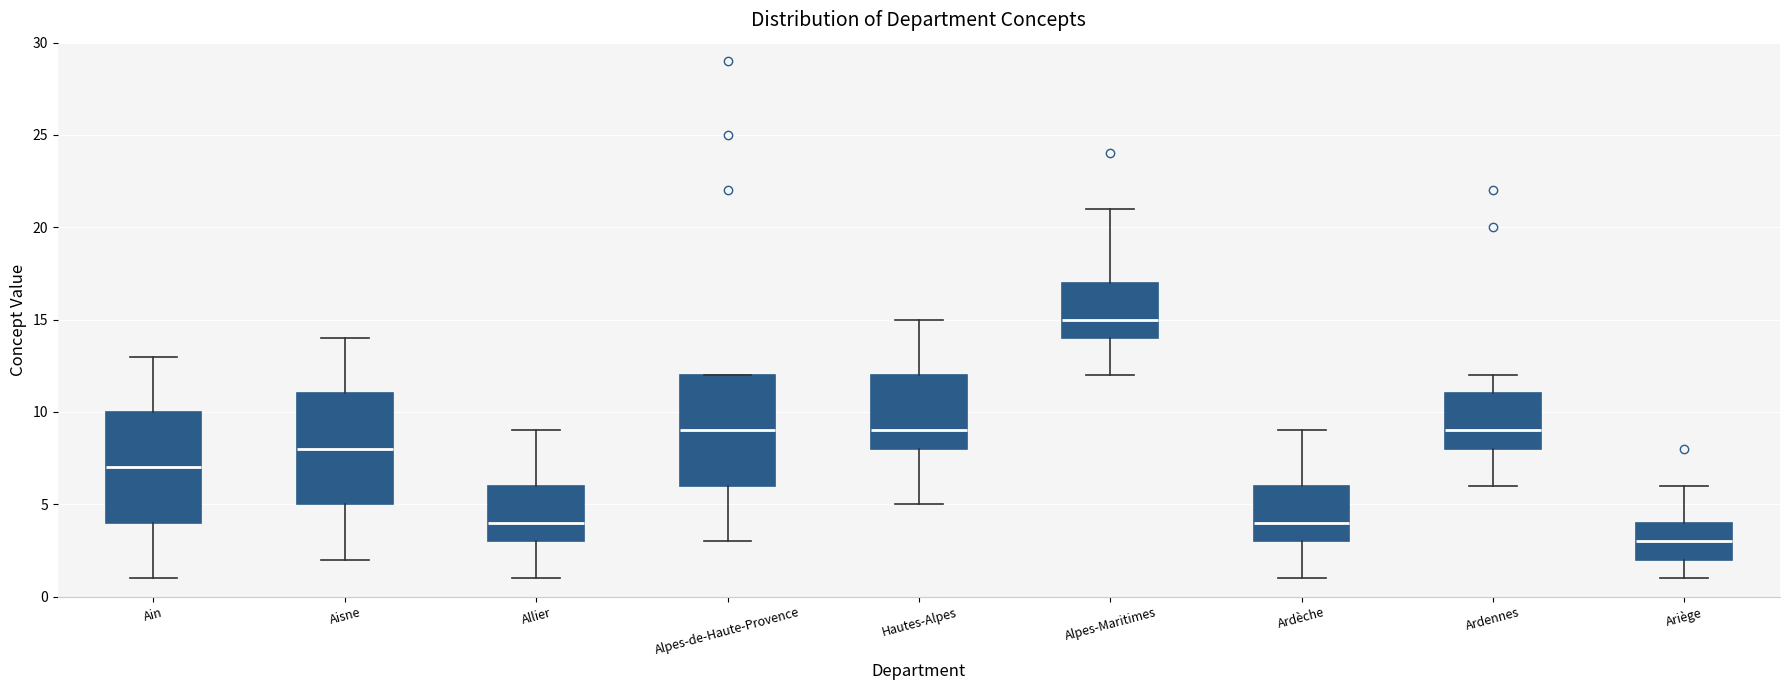

Reading left to right, transcribe this box plot: for each box, give where its median line is, the range the box spans, and where its two whiskers end, as read against the y-axis. The values are not printed on the chart, so give them approximately, as read against the axis.

Ain: median 7, box 4 to 10, whiskers 1 to 13
Aisne: median 8, box 5 to 11, whiskers 2 to 14
Allier: median 4, box 3 to 6, whiskers 1 to 9
Alpes-de-Haute-Provence: median 9, box 6 to 12, whiskers 3 to 12
Hautes-Alpes: median 9, box 8 to 12, whiskers 5 to 15
Alpes-Maritimes: median 15, box 14 to 17, whiskers 12 to 21
Ardèche: median 4, box 3 to 6, whiskers 1 to 9
Ardennes: median 9, box 8 to 11, whiskers 6 to 12
Ariège: median 3, box 2 to 4, whiskers 1 to 6